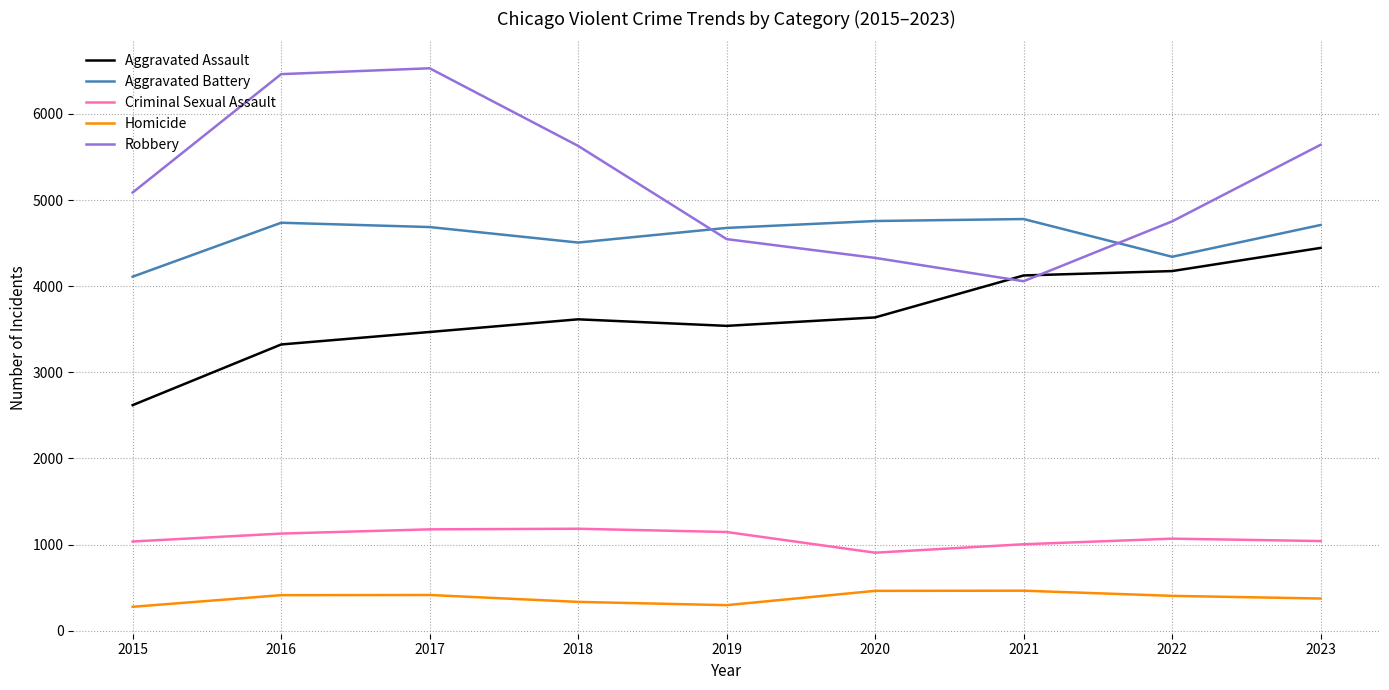

True or false: Robbery has more than 2 interior local peaks.

False